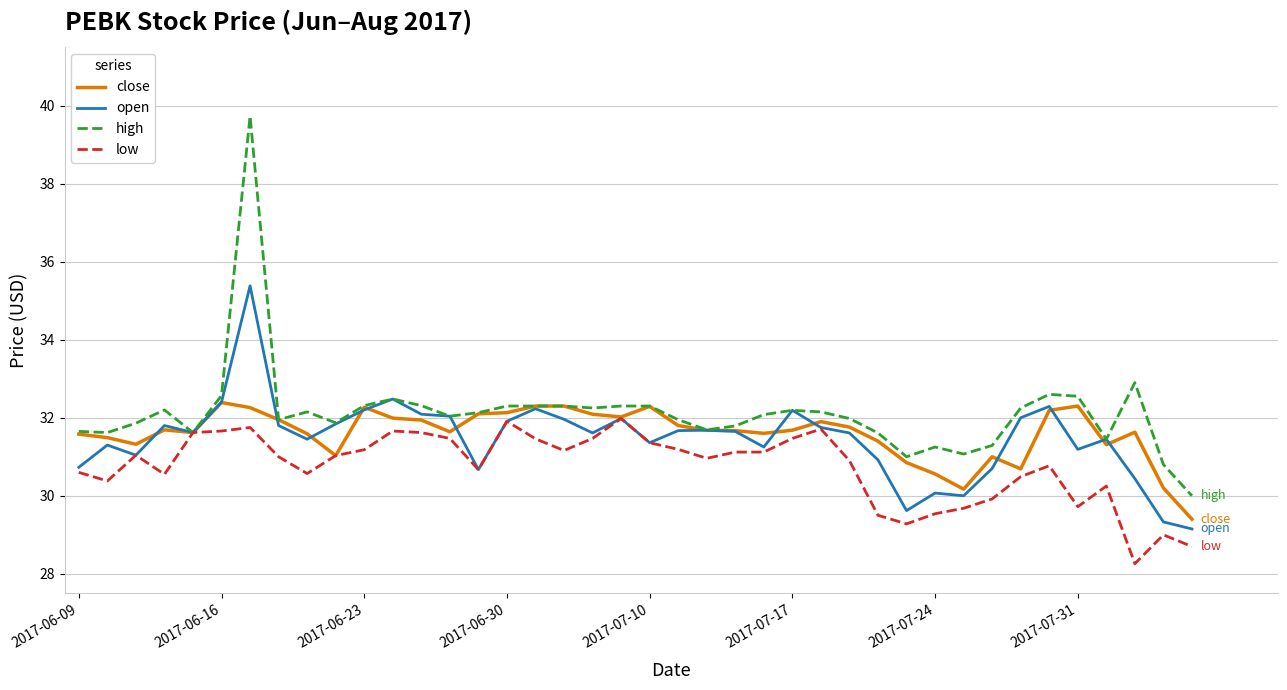

Which series has the largest range (max minus min)?

high